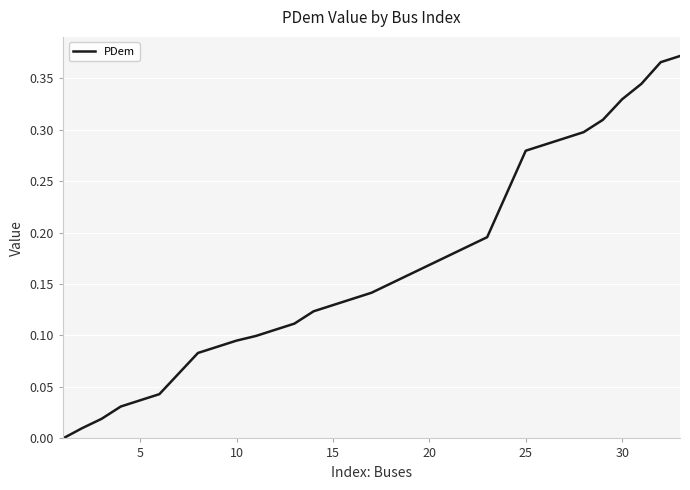

How many lines are shown in the chart?

1